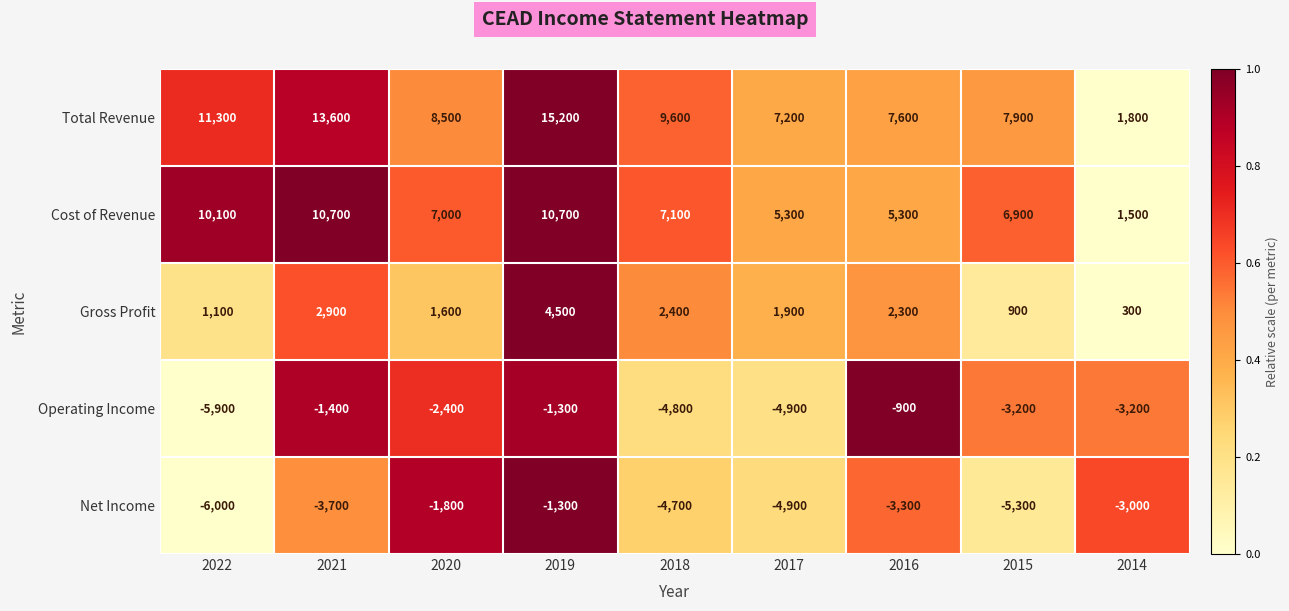

What is the total value across all series at 2022?

10600